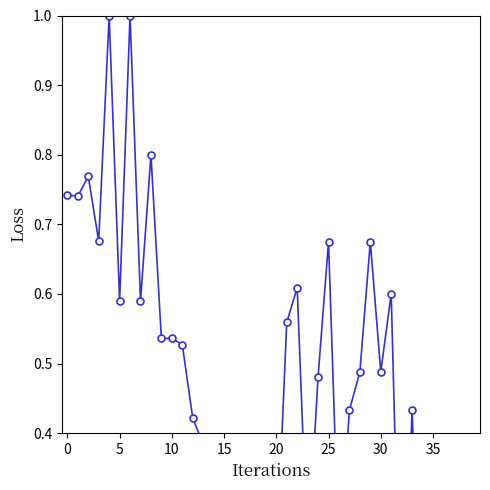

What is the label of the 29th point from the left?

28